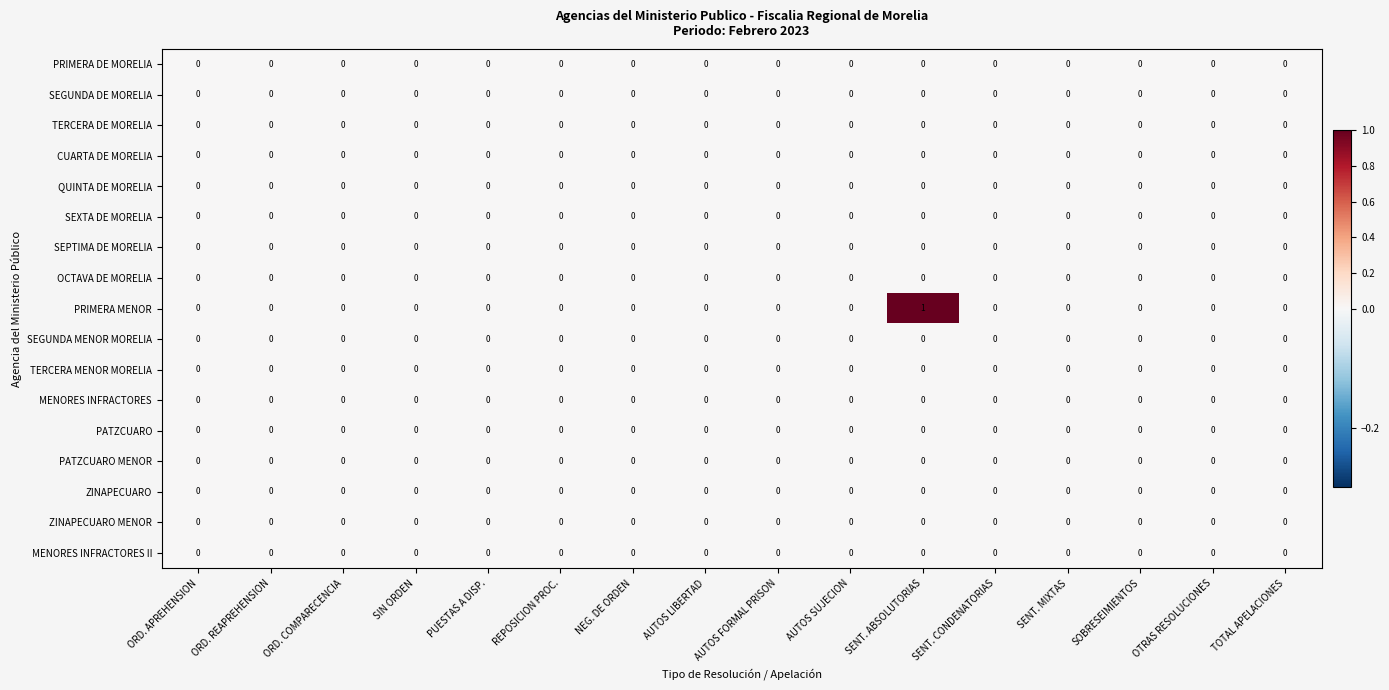

Reading left to right, extract all data points from this chart.

row_0: ORD. APREHENSION=0	ORD. REAPREHENSION=0	ORD. COMPARECENCIA=0	SIN ORDEN=0	PUESTAS A DISP.=0	REPOSICION PROC.=0	NEG. DE ORDEN=0	AUTOS LIBERTAD=0	AUTOS FORMAL PRISON=0	AUTOS SUJECION=0	SENT. ABSOLUTORIAS=0	SENT. CONDENATORIAS=0	SENT. MIXTAS=0	SOBRESEIMIENTOS=0	OTRAS RESOLUCIONES=0	TOTAL APELACIONES=0
row_1: ORD. APREHENSION=0	ORD. REAPREHENSION=0	ORD. COMPARECENCIA=0	SIN ORDEN=0	PUESTAS A DISP.=0	REPOSICION PROC.=0	NEG. DE ORDEN=0	AUTOS LIBERTAD=0	AUTOS FORMAL PRISON=0	AUTOS SUJECION=0	SENT. ABSOLUTORIAS=0	SENT. CONDENATORIAS=0	SENT. MIXTAS=0	SOBRESEIMIENTOS=0	OTRAS RESOLUCIONES=0	TOTAL APELACIONES=0
row_2: ORD. APREHENSION=0	ORD. REAPREHENSION=0	ORD. COMPARECENCIA=0	SIN ORDEN=0	PUESTAS A DISP.=0	REPOSICION PROC.=0	NEG. DE ORDEN=0	AUTOS LIBERTAD=0	AUTOS FORMAL PRISON=0	AUTOS SUJECION=0	SENT. ABSOLUTORIAS=0	SENT. CONDENATORIAS=0	SENT. MIXTAS=0	SOBRESEIMIENTOS=0	OTRAS RESOLUCIONES=0	TOTAL APELACIONES=0
row_3: ORD. APREHENSION=0	ORD. REAPREHENSION=0	ORD. COMPARECENCIA=0	SIN ORDEN=0	PUESTAS A DISP.=0	REPOSICION PROC.=0	NEG. DE ORDEN=0	AUTOS LIBERTAD=0	AUTOS FORMAL PRISON=0	AUTOS SUJECION=0	SENT. ABSOLUTORIAS=0	SENT. CONDENATORIAS=0	SENT. MIXTAS=0	SOBRESEIMIENTOS=0	OTRAS RESOLUCIONES=0	TOTAL APELACIONES=0
row_4: ORD. APREHENSION=0	ORD. REAPREHENSION=0	ORD. COMPARECENCIA=0	SIN ORDEN=0	PUESTAS A DISP.=0	REPOSICION PROC.=0	NEG. DE ORDEN=0	AUTOS LIBERTAD=0	AUTOS FORMAL PRISON=0	AUTOS SUJECION=0	SENT. ABSOLUTORIAS=0	SENT. CONDENATORIAS=0	SENT. MIXTAS=0	SOBRESEIMIENTOS=0	OTRAS RESOLUCIONES=0	TOTAL APELACIONES=0
row_5: ORD. APREHENSION=0	ORD. REAPREHENSION=0	ORD. COMPARECENCIA=0	SIN ORDEN=0	PUESTAS A DISP.=0	REPOSICION PROC.=0	NEG. DE ORDEN=0	AUTOS LIBERTAD=0	AUTOS FORMAL PRISON=0	AUTOS SUJECION=0	SENT. ABSOLUTORIAS=0	SENT. CONDENATORIAS=0	SENT. MIXTAS=0	SOBRESEIMIENTOS=0	OTRAS RESOLUCIONES=0	TOTAL APELACIONES=0
row_6: ORD. APREHENSION=0	ORD. REAPREHENSION=0	ORD. COMPARECENCIA=0	SIN ORDEN=0	PUESTAS A DISP.=0	REPOSICION PROC.=0	NEG. DE ORDEN=0	AUTOS LIBERTAD=0	AUTOS FORMAL PRISON=0	AUTOS SUJECION=0	SENT. ABSOLUTORIAS=0	SENT. CONDENATORIAS=0	SENT. MIXTAS=0	SOBRESEIMIENTOS=0	OTRAS RESOLUCIONES=0	TOTAL APELACIONES=0
row_7: ORD. APREHENSION=0	ORD. REAPREHENSION=0	ORD. COMPARECENCIA=0	SIN ORDEN=0	PUESTAS A DISP.=0	REPOSICION PROC.=0	NEG. DE ORDEN=0	AUTOS LIBERTAD=0	AUTOS FORMAL PRISON=0	AUTOS SUJECION=0	SENT. ABSOLUTORIAS=0	SENT. CONDENATORIAS=0	SENT. MIXTAS=0	SOBRESEIMIENTOS=0	OTRAS RESOLUCIONES=0	TOTAL APELACIONES=0
row_8: ORD. APREHENSION=0	ORD. REAPREHENSION=0	ORD. COMPARECENCIA=0	SIN ORDEN=0	PUESTAS A DISP.=0	REPOSICION PROC.=0	NEG. DE ORDEN=0	AUTOS LIBERTAD=0	AUTOS FORMAL PRISON=0	AUTOS SUJECION=0	SENT. ABSOLUTORIAS=1	SENT. CONDENATORIAS=0	SENT. MIXTAS=0	SOBRESEIMIENTOS=0	OTRAS RESOLUCIONES=0	TOTAL APELACIONES=0
row_9: ORD. APREHENSION=0	ORD. REAPREHENSION=0	ORD. COMPARECENCIA=0	SIN ORDEN=0	PUESTAS A DISP.=0	REPOSICION PROC.=0	NEG. DE ORDEN=0	AUTOS LIBERTAD=0	AUTOS FORMAL PRISON=0	AUTOS SUJECION=0	SENT. ABSOLUTORIAS=0	SENT. CONDENATORIAS=0	SENT. MIXTAS=0	SOBRESEIMIENTOS=0	OTRAS RESOLUCIONES=0	TOTAL APELACIONES=0
row_10: ORD. APREHENSION=0	ORD. REAPREHENSION=0	ORD. COMPARECENCIA=0	SIN ORDEN=0	PUESTAS A DISP.=0	REPOSICION PROC.=0	NEG. DE ORDEN=0	AUTOS LIBERTAD=0	AUTOS FORMAL PRISON=0	AUTOS SUJECION=0	SENT. ABSOLUTORIAS=0	SENT. CONDENATORIAS=0	SENT. MIXTAS=0	SOBRESEIMIENTOS=0	OTRAS RESOLUCIONES=0	TOTAL APELACIONES=0
row_11: ORD. APREHENSION=0	ORD. REAPREHENSION=0	ORD. COMPARECENCIA=0	SIN ORDEN=0	PUESTAS A DISP.=0	REPOSICION PROC.=0	NEG. DE ORDEN=0	AUTOS LIBERTAD=0	AUTOS FORMAL PRISON=0	AUTOS SUJECION=0	SENT. ABSOLUTORIAS=0	SENT. CONDENATORIAS=0	SENT. MIXTAS=0	SOBRESEIMIENTOS=0	OTRAS RESOLUCIONES=0	TOTAL APELACIONES=0
row_12: ORD. APREHENSION=0	ORD. REAPREHENSION=0	ORD. COMPARECENCIA=0	SIN ORDEN=0	PUESTAS A DISP.=0	REPOSICION PROC.=0	NEG. DE ORDEN=0	AUTOS LIBERTAD=0	AUTOS FORMAL PRISON=0	AUTOS SUJECION=0	SENT. ABSOLUTORIAS=0	SENT. CONDENATORIAS=0	SENT. MIXTAS=0	SOBRESEIMIENTOS=0	OTRAS RESOLUCIONES=0	TOTAL APELACIONES=0
row_13: ORD. APREHENSION=0	ORD. REAPREHENSION=0	ORD. COMPARECENCIA=0	SIN ORDEN=0	PUESTAS A DISP.=0	REPOSICION PROC.=0	NEG. DE ORDEN=0	AUTOS LIBERTAD=0	AUTOS FORMAL PRISON=0	AUTOS SUJECION=0	SENT. ABSOLUTORIAS=0	SENT. CONDENATORIAS=0	SENT. MIXTAS=0	SOBRESEIMIENTOS=0	OTRAS RESOLUCIONES=0	TOTAL APELACIONES=0
row_14: ORD. APREHENSION=0	ORD. REAPREHENSION=0	ORD. COMPARECENCIA=0	SIN ORDEN=0	PUESTAS A DISP.=0	REPOSICION PROC.=0	NEG. DE ORDEN=0	AUTOS LIBERTAD=0	AUTOS FORMAL PRISON=0	AUTOS SUJECION=0	SENT. ABSOLUTORIAS=0	SENT. CONDENATORIAS=0	SENT. MIXTAS=0	SOBRESEIMIENTOS=0	OTRAS RESOLUCIONES=0	TOTAL APELACIONES=0
row_15: ORD. APREHENSION=0	ORD. REAPREHENSION=0	ORD. COMPARECENCIA=0	SIN ORDEN=0	PUESTAS A DISP.=0	REPOSICION PROC.=0	NEG. DE ORDEN=0	AUTOS LIBERTAD=0	AUTOS FORMAL PRISON=0	AUTOS SUJECION=0	SENT. ABSOLUTORIAS=0	SENT. CONDENATORIAS=0	SENT. MIXTAS=0	SOBRESEIMIENTOS=0	OTRAS RESOLUCIONES=0	TOTAL APELACIONES=0
row_16: ORD. APREHENSION=0	ORD. REAPREHENSION=0	ORD. COMPARECENCIA=0	SIN ORDEN=0	PUESTAS A DISP.=0	REPOSICION PROC.=0	NEG. DE ORDEN=0	AUTOS LIBERTAD=0	AUTOS FORMAL PRISON=0	AUTOS SUJECION=0	SENT. ABSOLUTORIAS=0	SENT. CONDENATORIAS=0	SENT. MIXTAS=0	SOBRESEIMIENTOS=0	OTRAS RESOLUCIONES=0	TOTAL APELACIONES=0